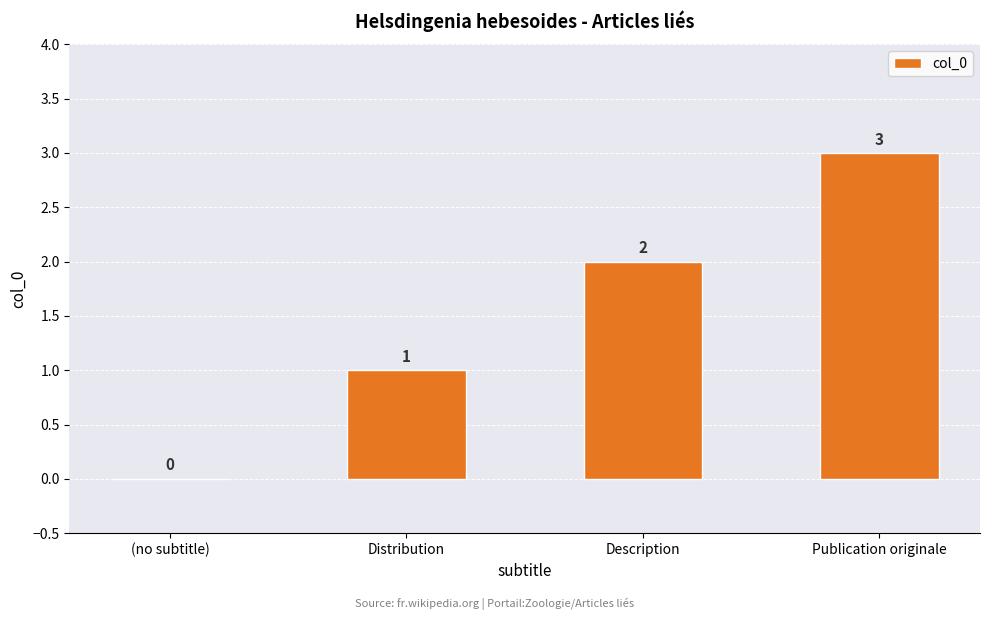

How many categories are shown in the chart?

4